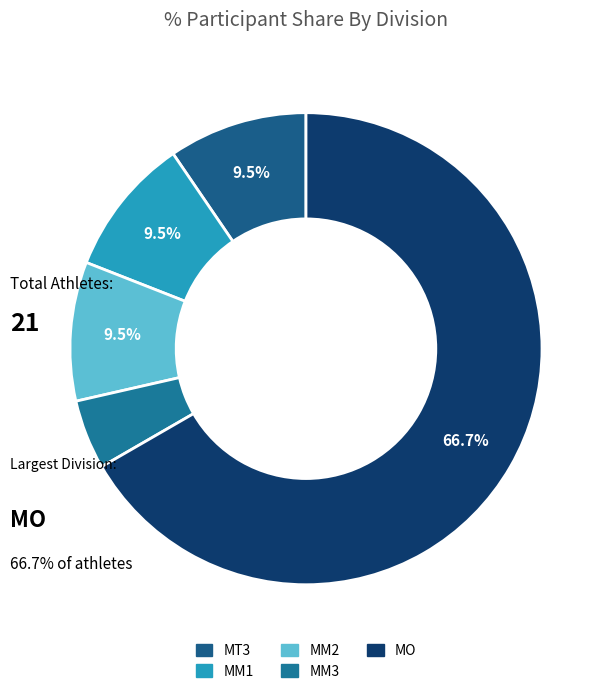

Which slice represents more than half of the pie?

MO